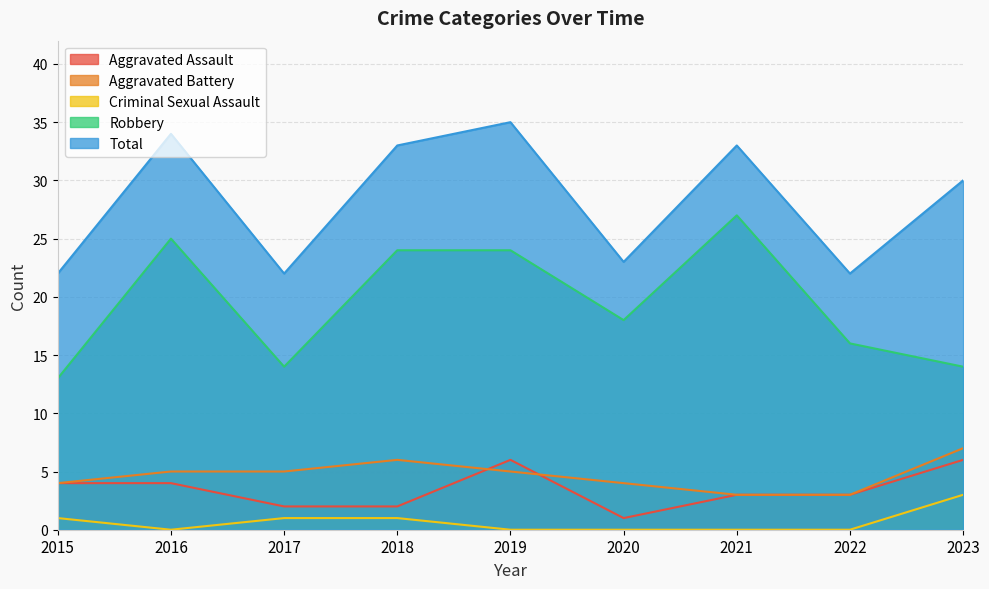

What is the value of the Total point at the 3rd from the left?

22